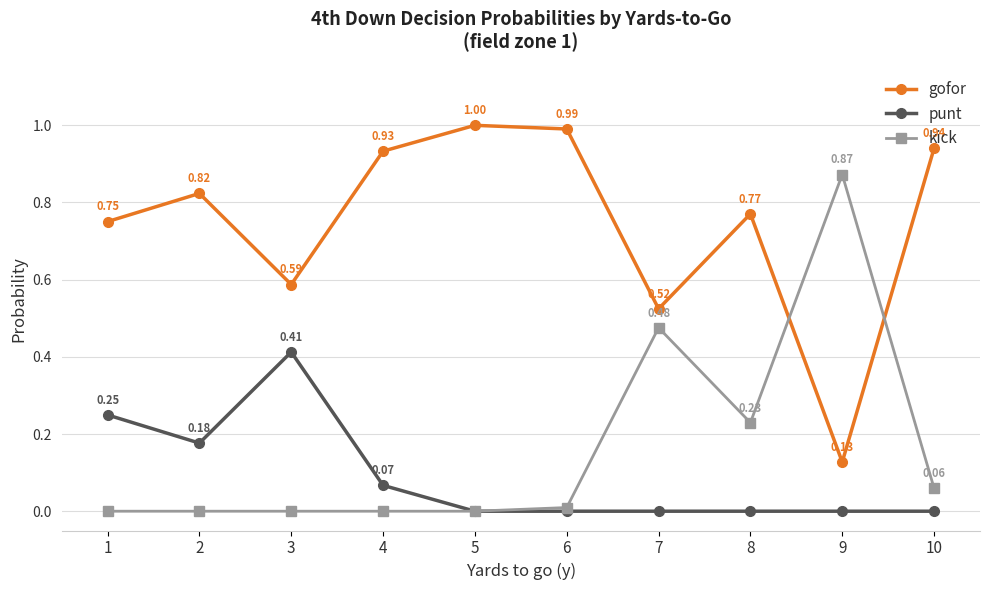

Rank the series by their maximum value, from highest to lowest.

gofor, kick, punt